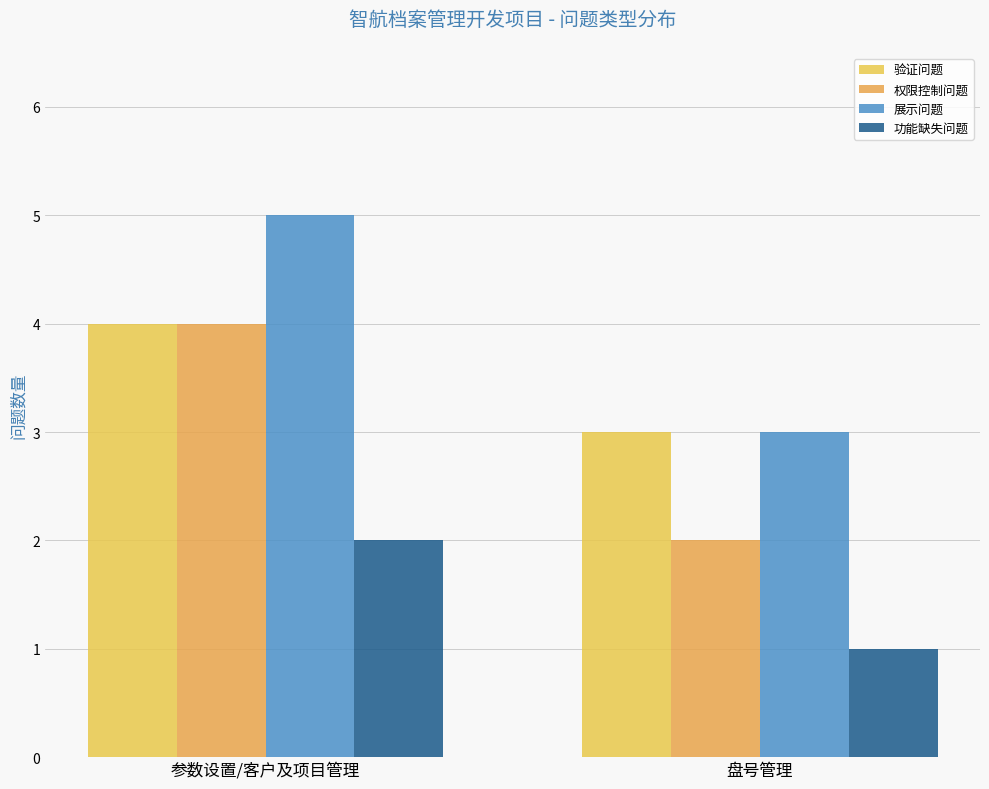

Count the 展示问题 values in the range 3 to 5.

2